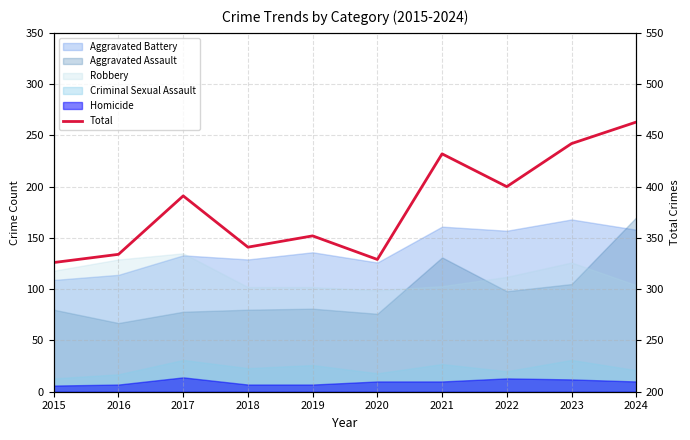

True or false: the data shows 352 at 2019.

True